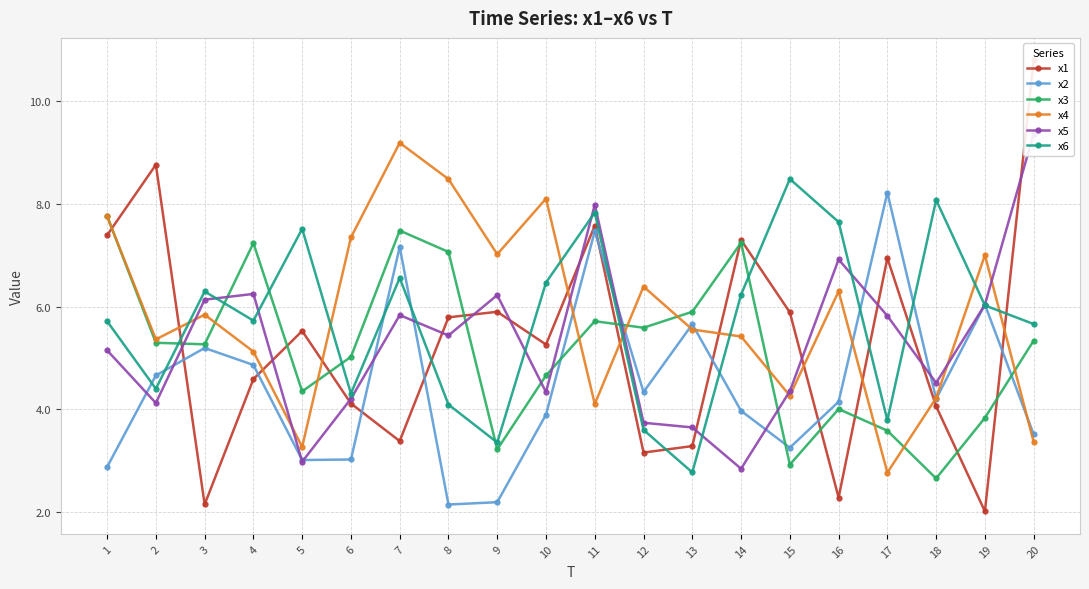

After their last crossing, which series has the higher values: x4 or x1?

x1